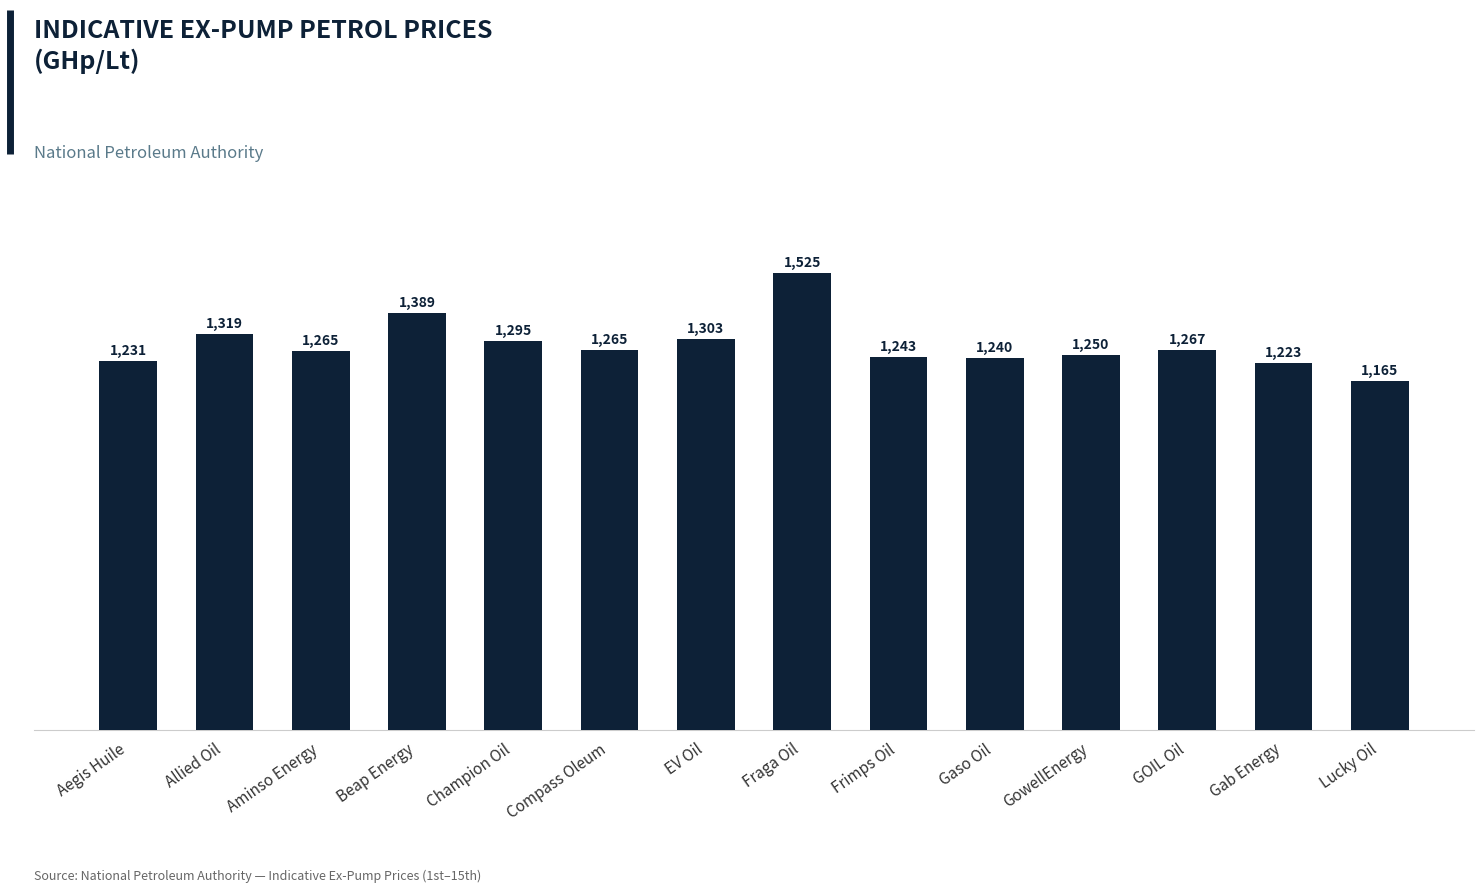

What is the value of the 2nd bar from the left?

1319.0